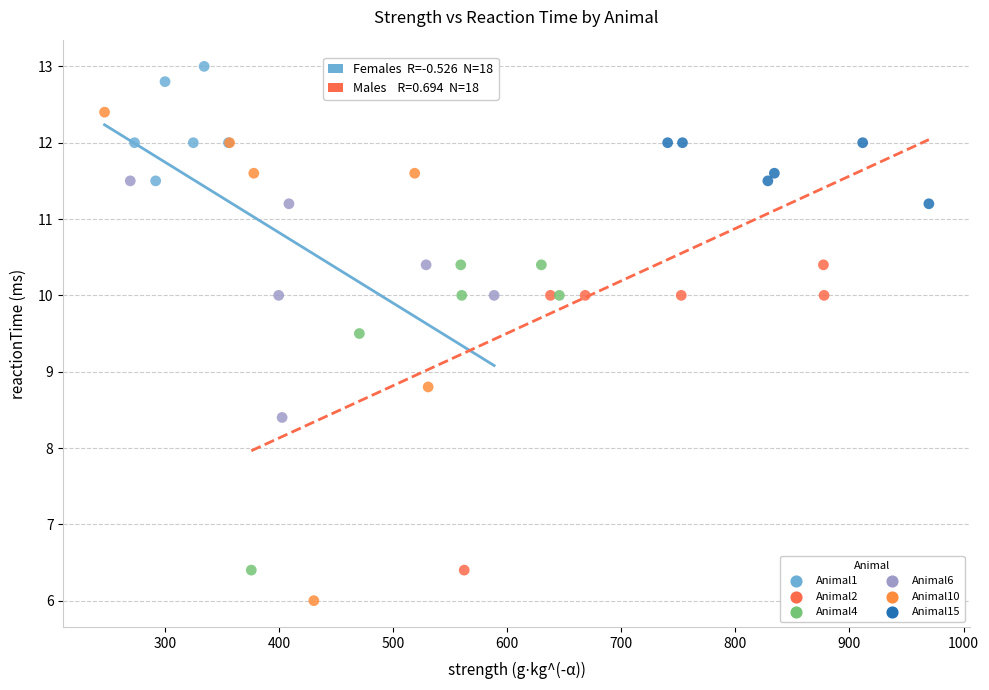

Which series has the largest Y range (max minus min)?

Animal10